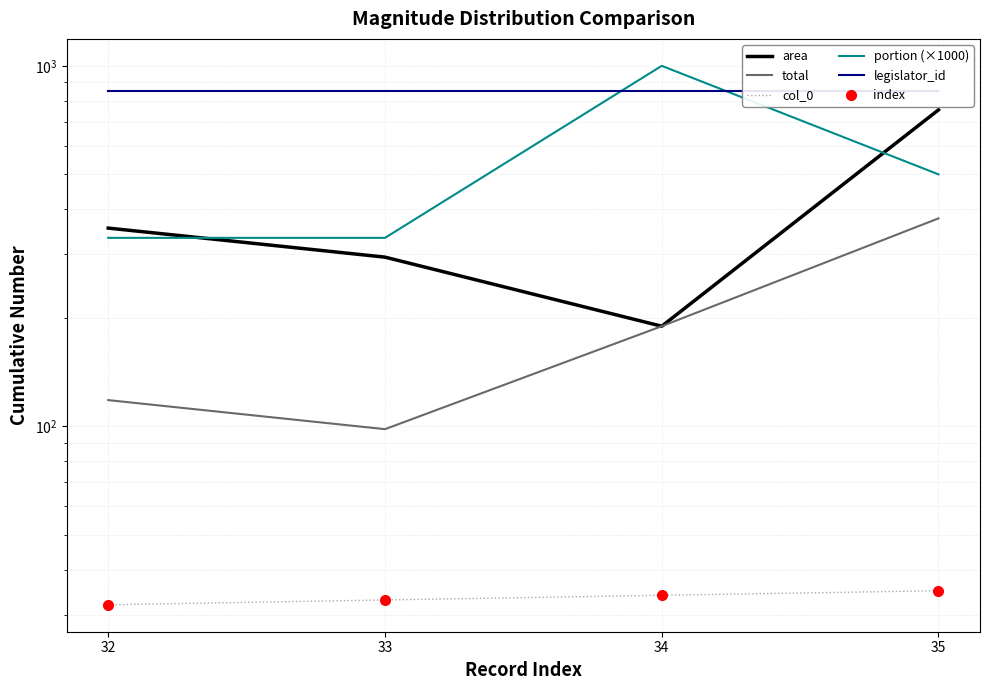

What is the value of the index point at the 2nd from the left?

33.0